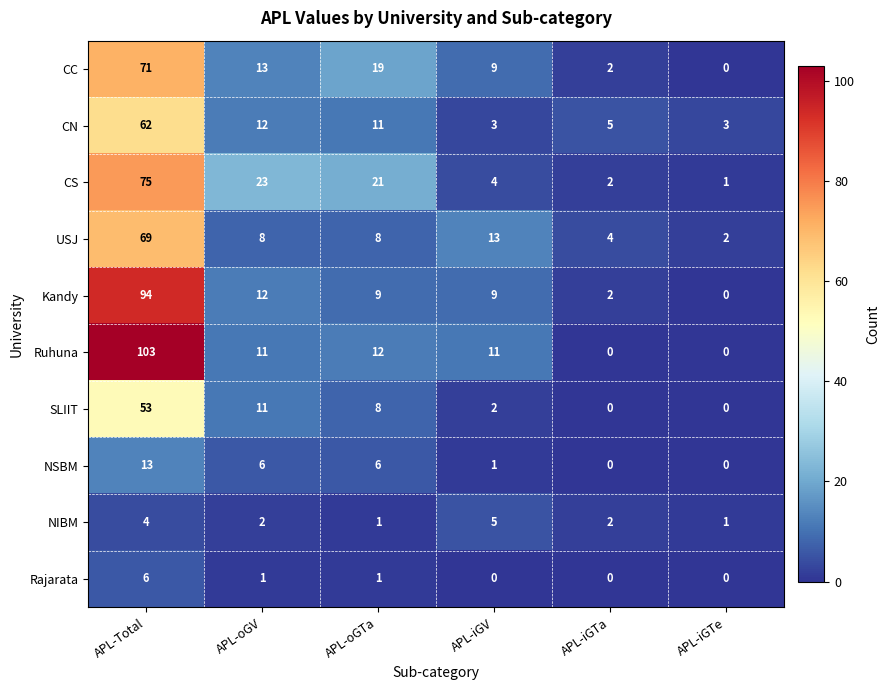

What is the difference between the highest and lowest values at APL-iGV?

13